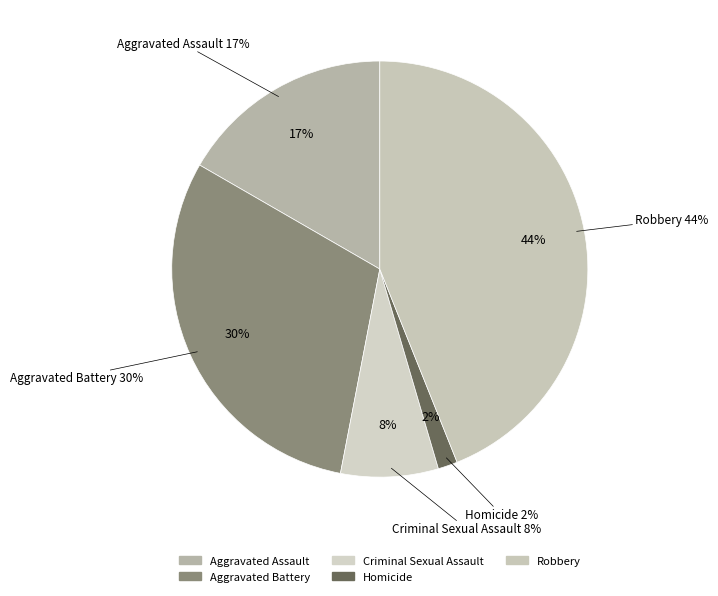

The Homicide slice represents 8% of the pie. True or false?

False